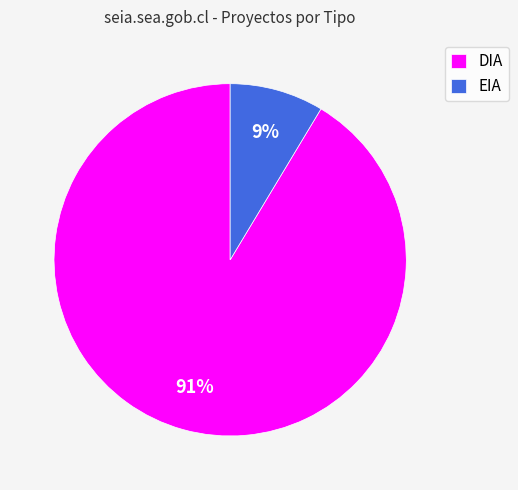

The DIA slice represents 86% of the pie. True or false?

False